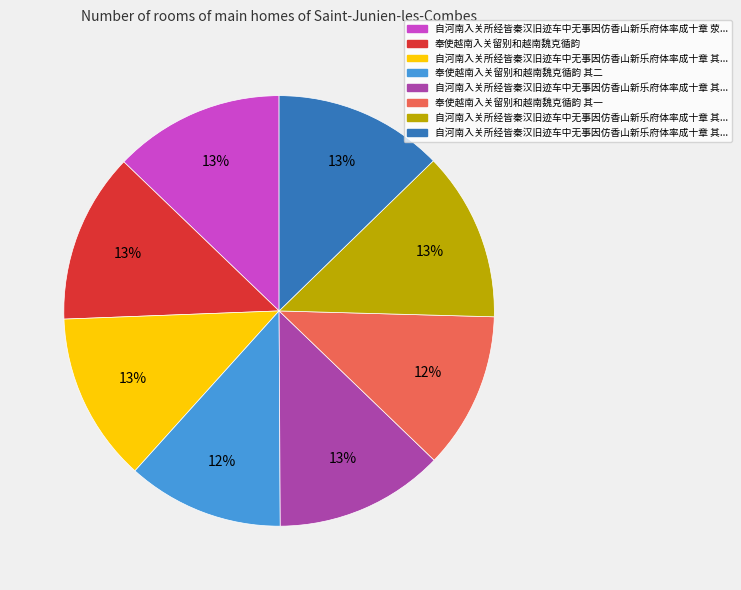

To the nearest percent, what is the difference between the largest and smallest slice percentages?

1%